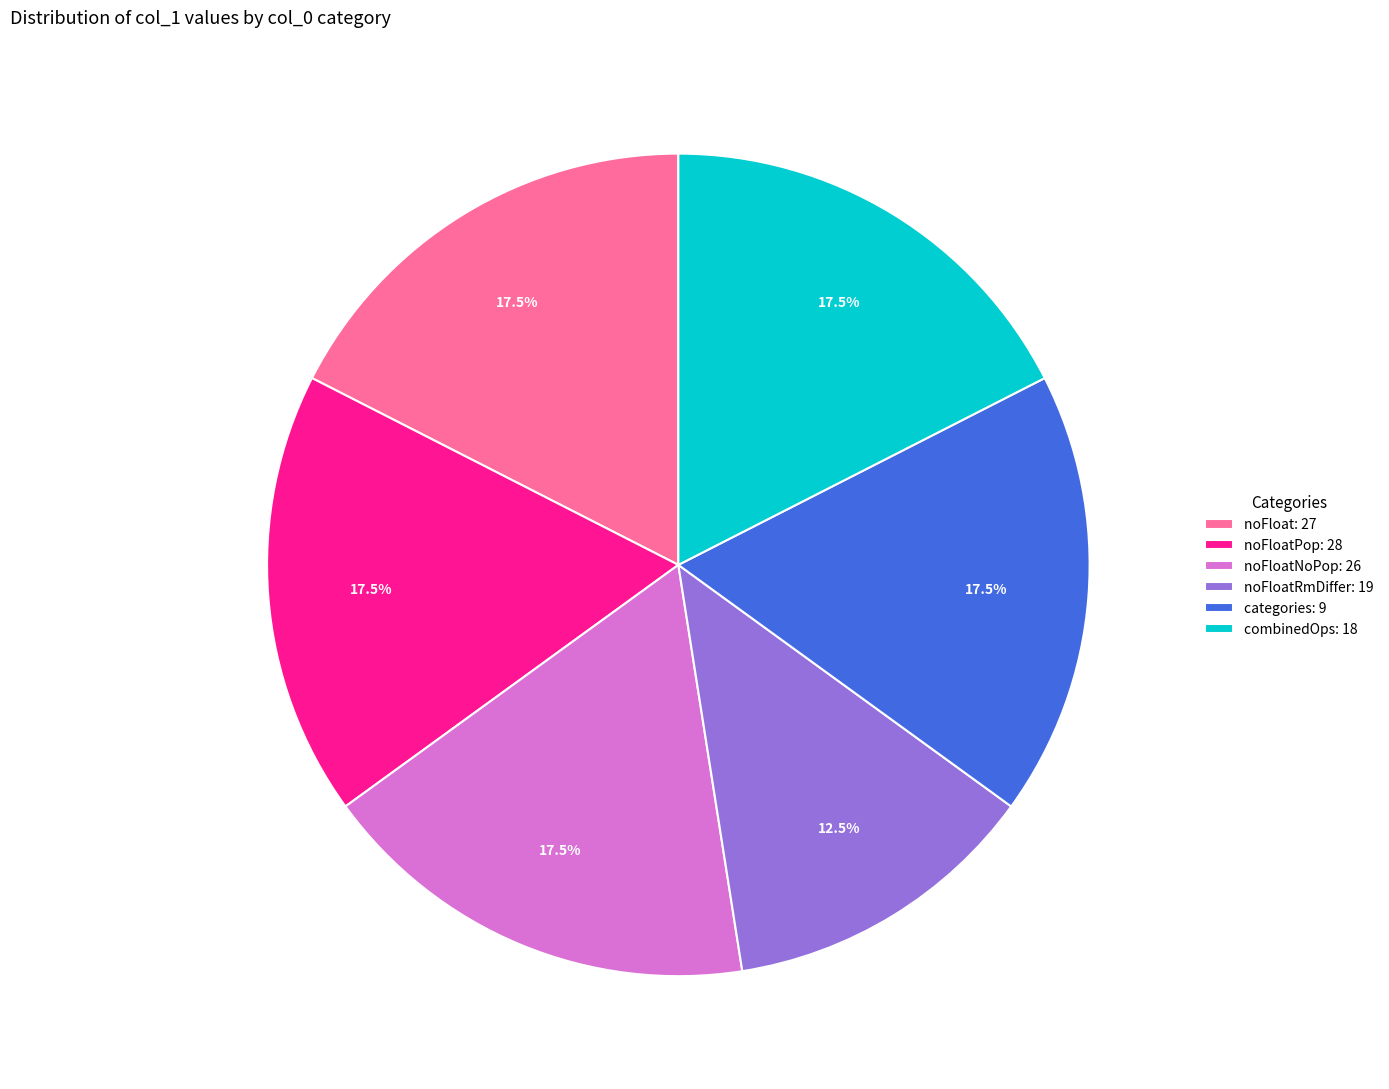

Is noFloat: 27 the majority of the pie?

No